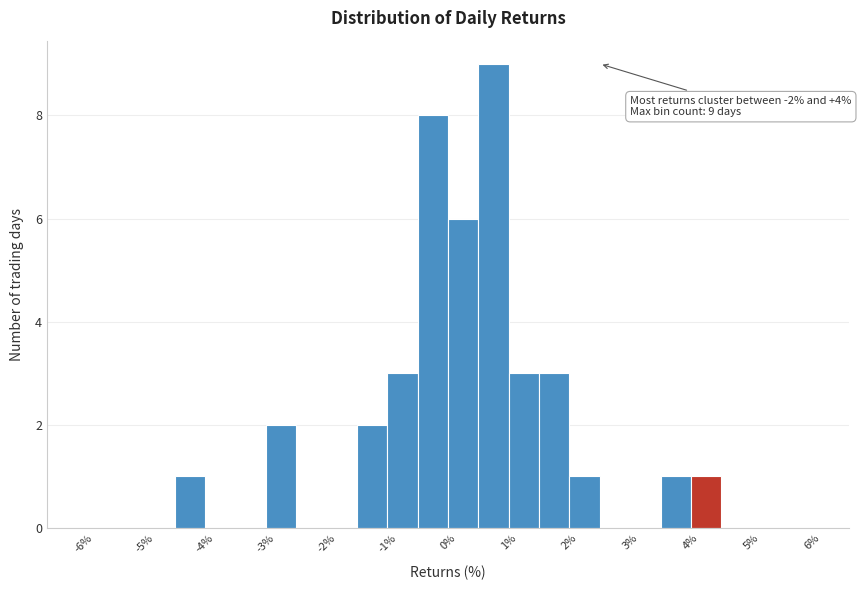

Which range on the x-axis has the tallest bar?

0.5 to 1.0